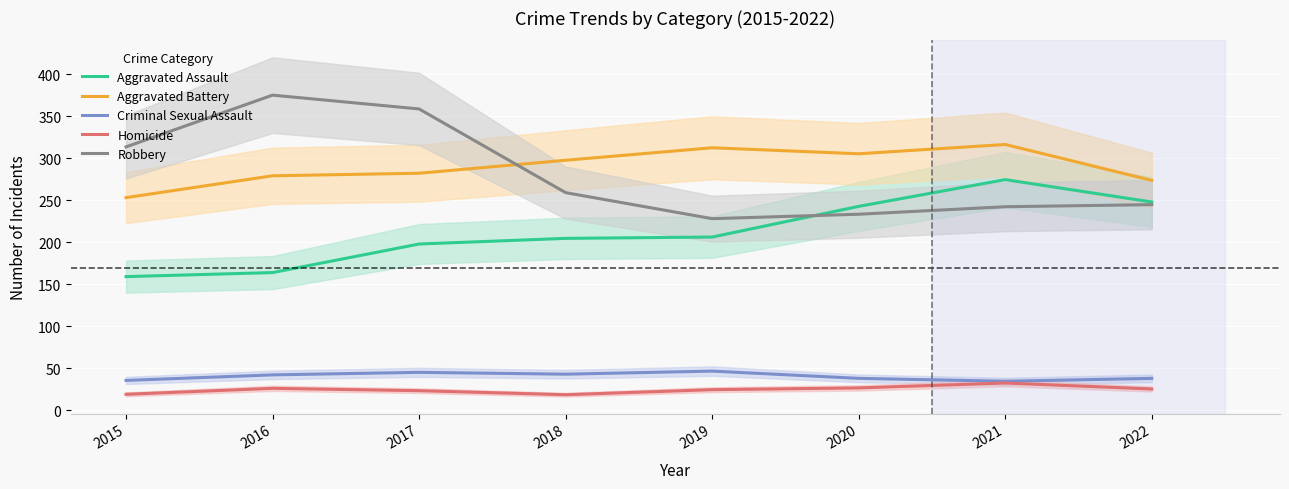

True or false: Aggravated Battery has a value of 76.3 at 2016.

False